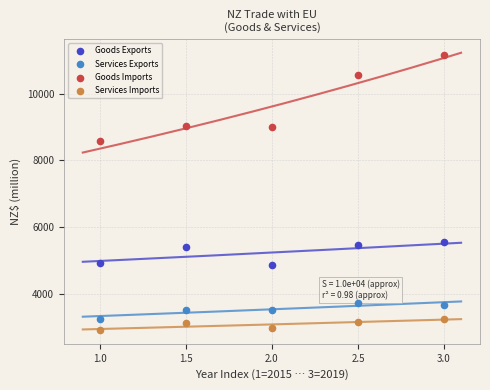

In the Goods Imports series, what Y value is closest to 9876?

10564